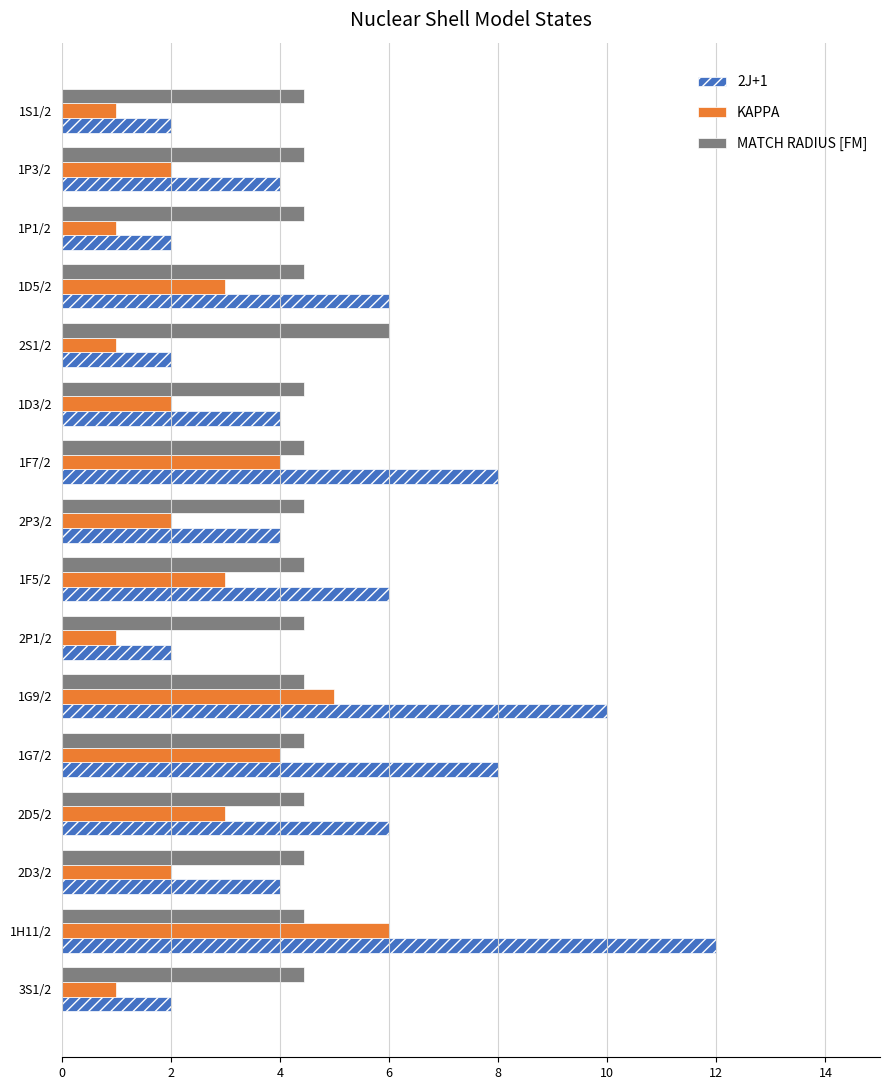

What are all the series names shown in the legend?

2J+1, KAPPA, MATCH RADIUS [FM]